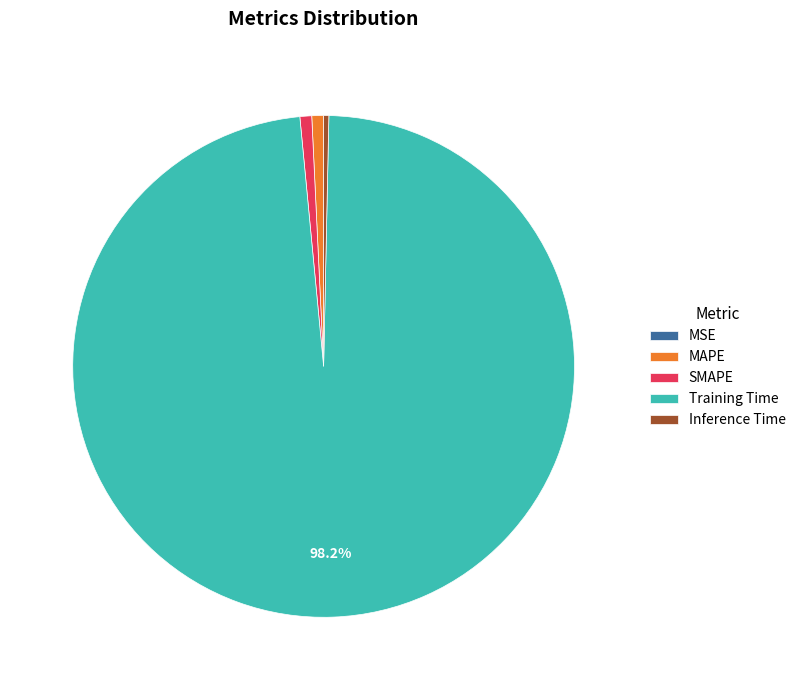

Do MAPE and SMAPE together represent more than half of the pie?

No